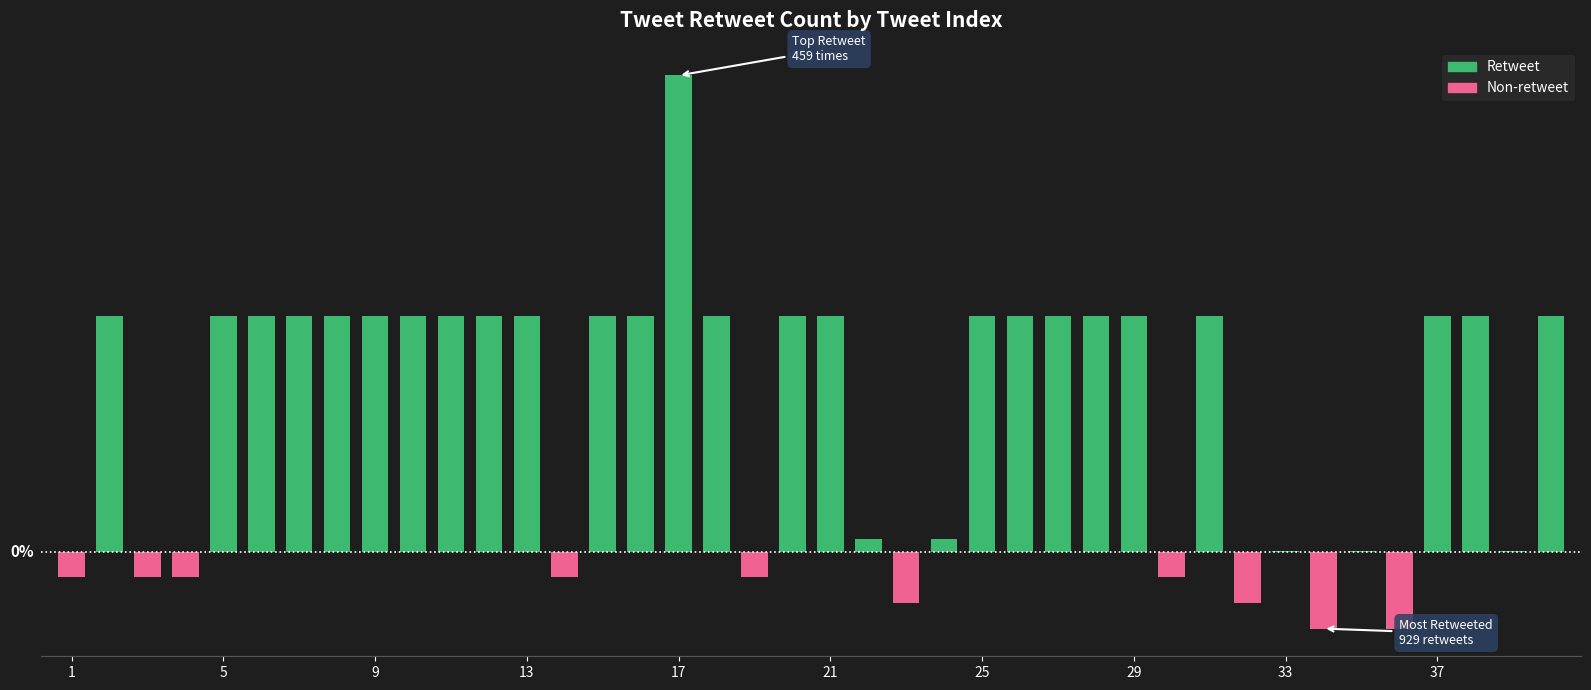

Are the bars horizontal?

No